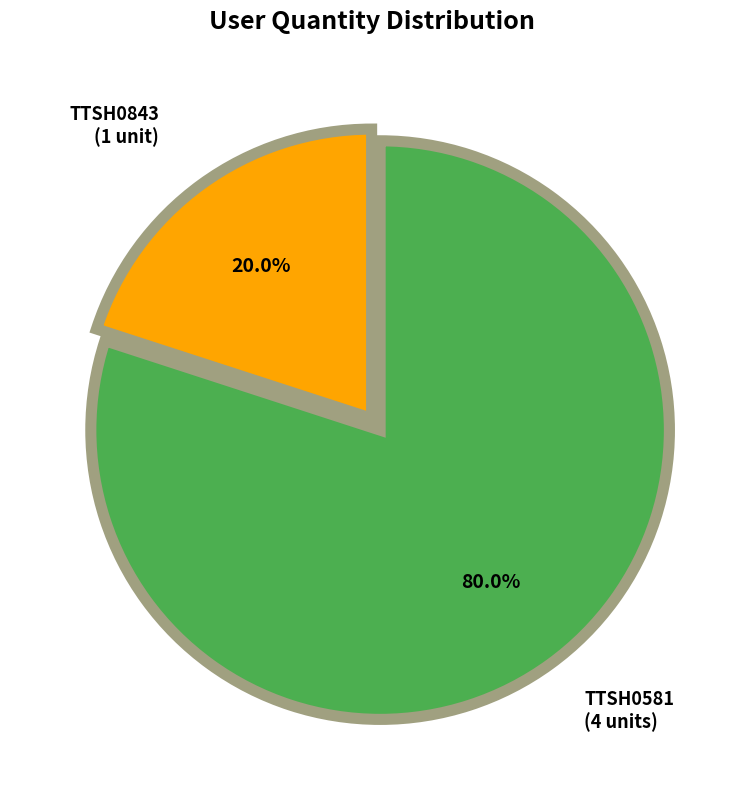

What is the smallest slice in the pie chart?

TTSH0843